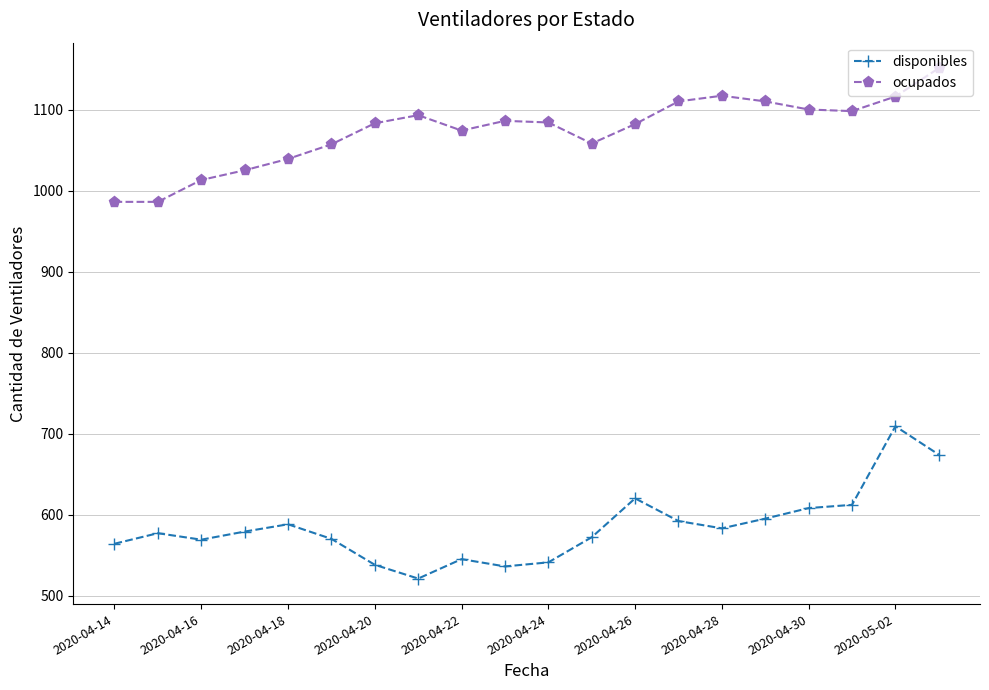

How many categories are shown in the chart?

20